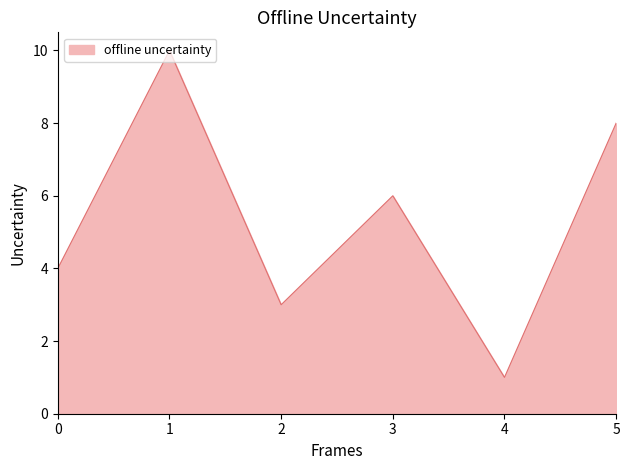

Reading right to left, list all the values displayed in this chart.

8	1	6	3	10	4